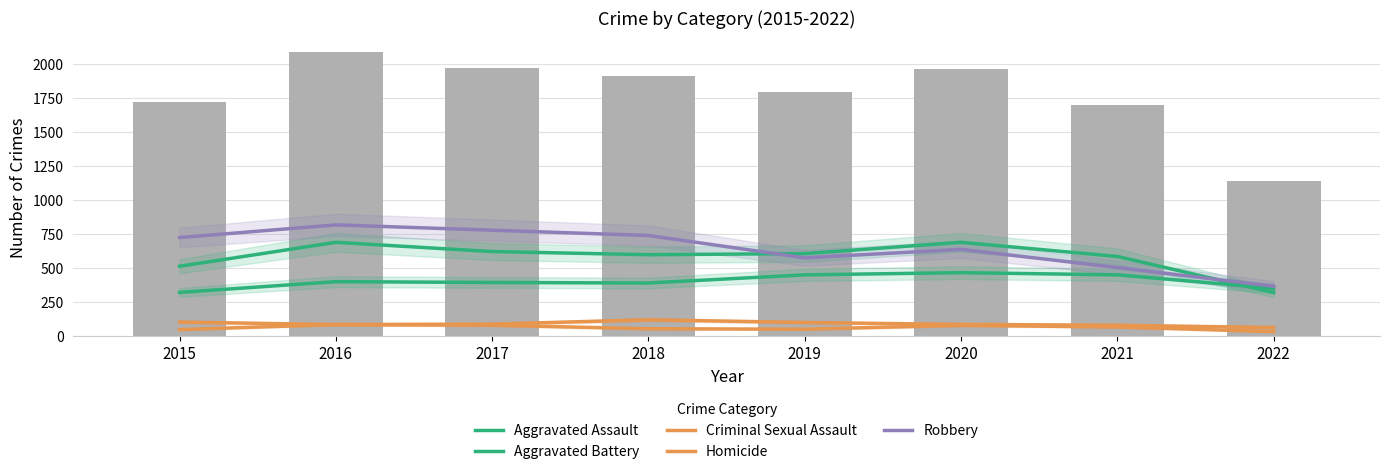

Where is Homicide nearest to the value 61?

2018